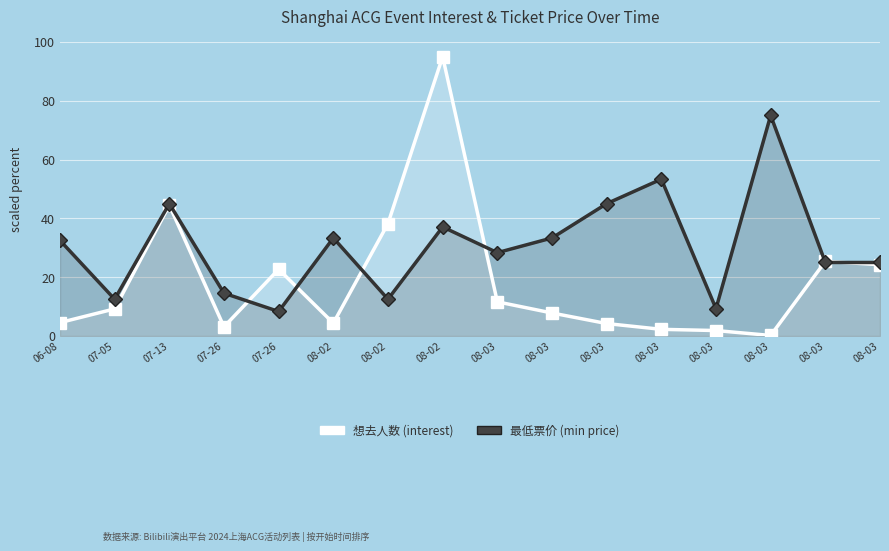

Reading right to left, transcribe all the data shown in this chart.

想去人数: 24.2	25.4	0.2	1.8	2.3	4.2	7.8	11.6	95.0	38.2	4.4	22.7	3.1	44.5	9.2	4.5
最低票价: 25.0	25.0	75.0	9.3	53.3	45.0	33.3	28.3	37.1	12.5	33.3	8.3	14.5	45.0	12.5	32.5